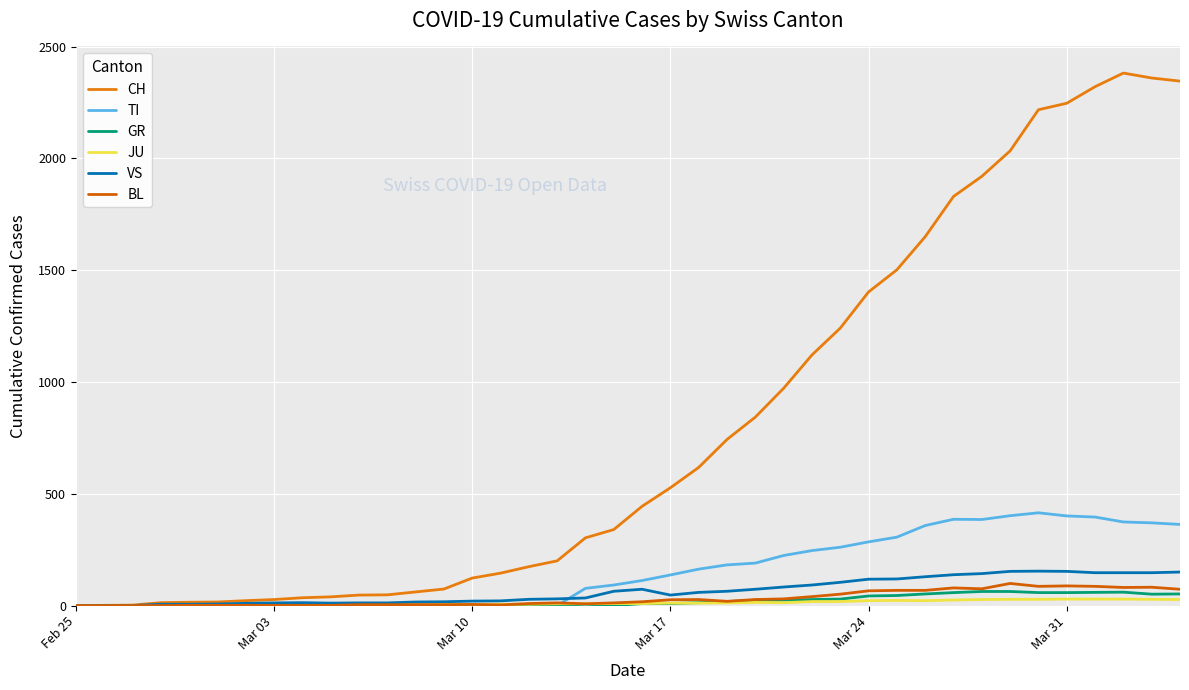

True or false: BL has more than 2 interior local peaks.

True